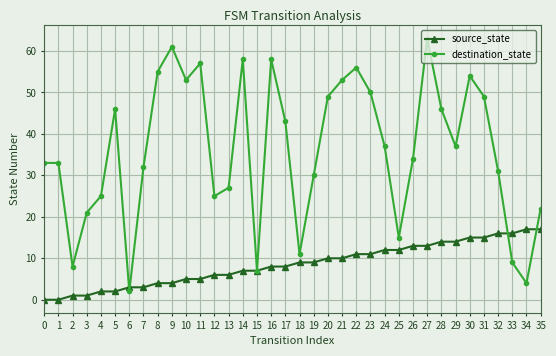

The source_state series shows 10 at 14. True or false?

False